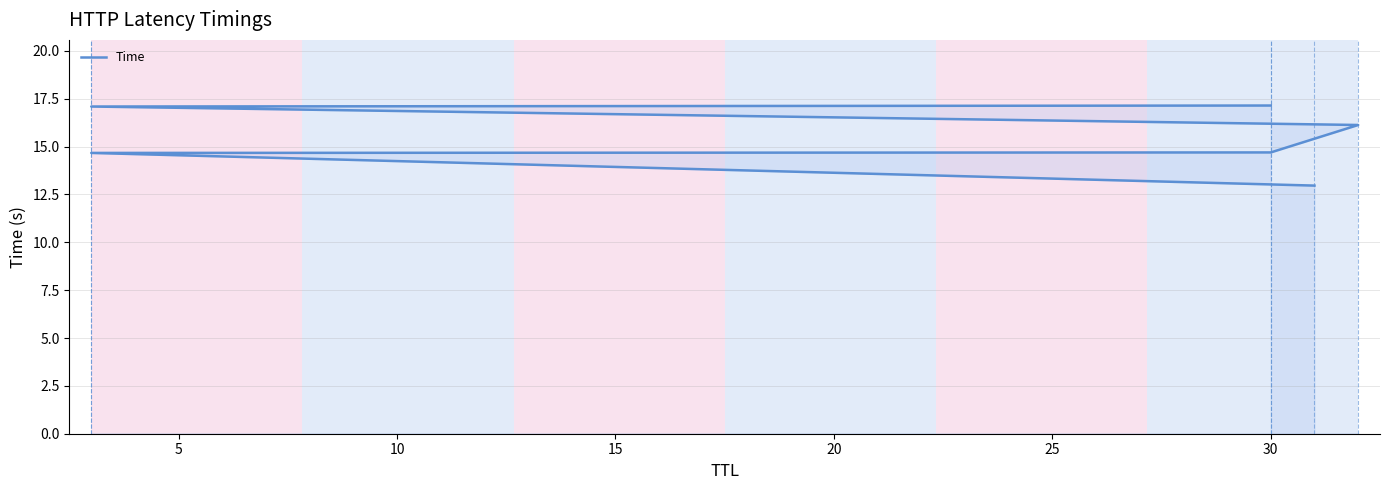

Does the chart have visible grid lines?

Yes